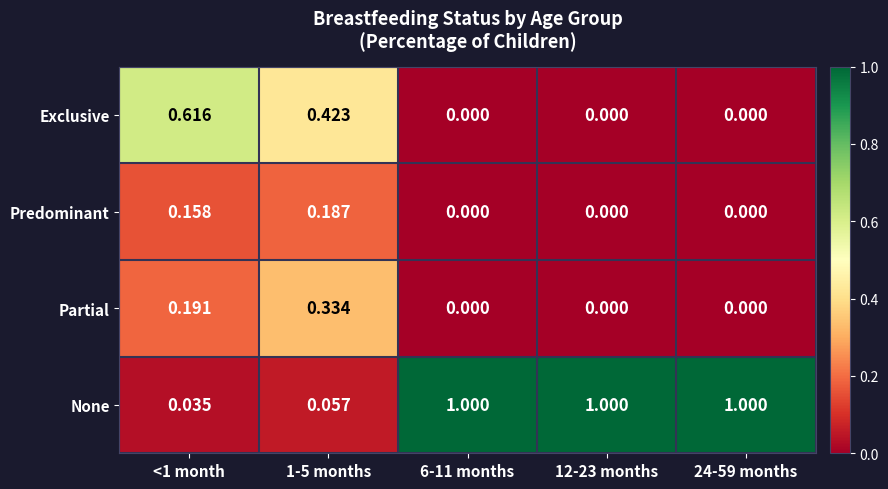

Is the value of None at 12-23 months greater than the value of Predominant at 1-5 months?

Yes